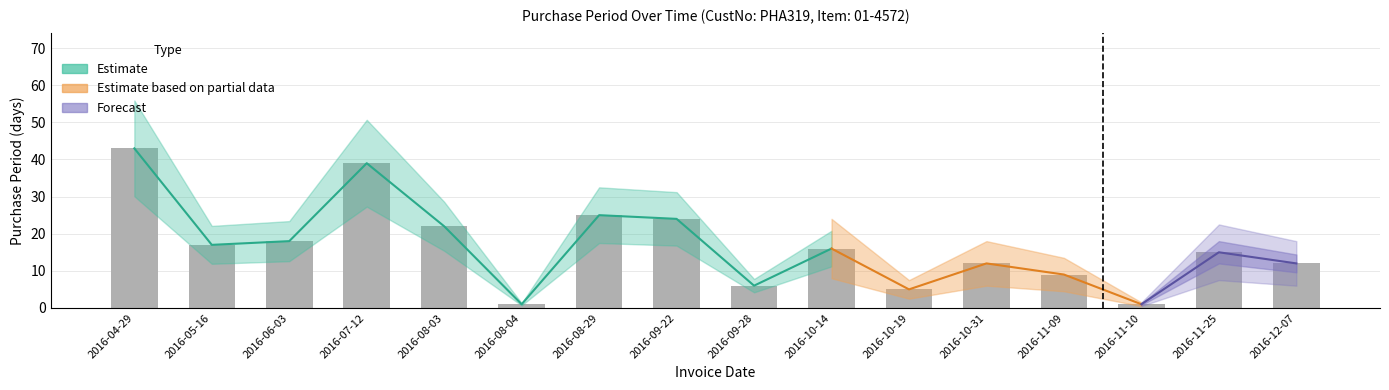

Approximately how many times larger is the value at 2016-11-09 compared to 2016-11-25?

0.6